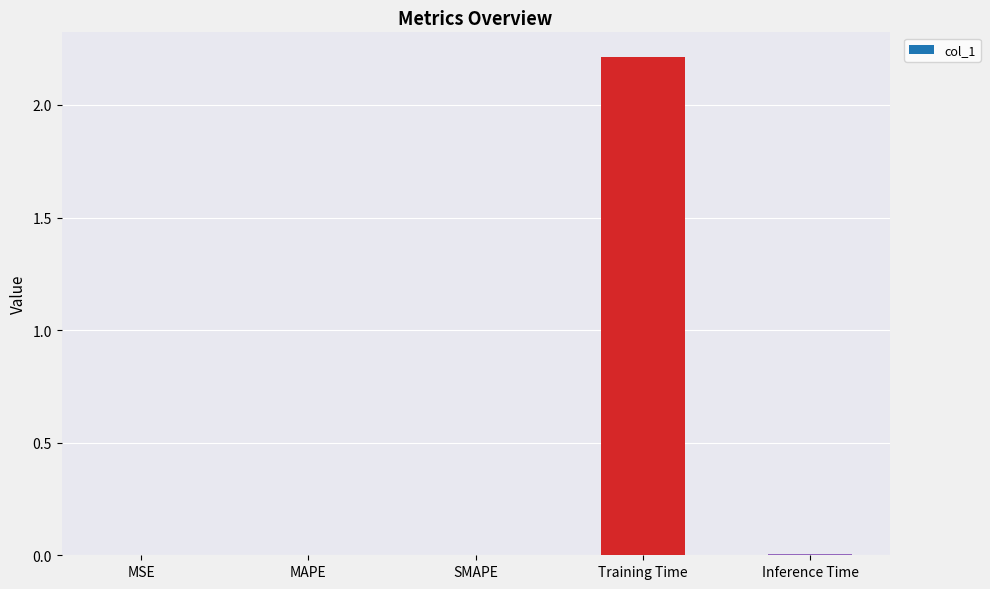

Which label corresponds to the largest value in the chart?

Training Time